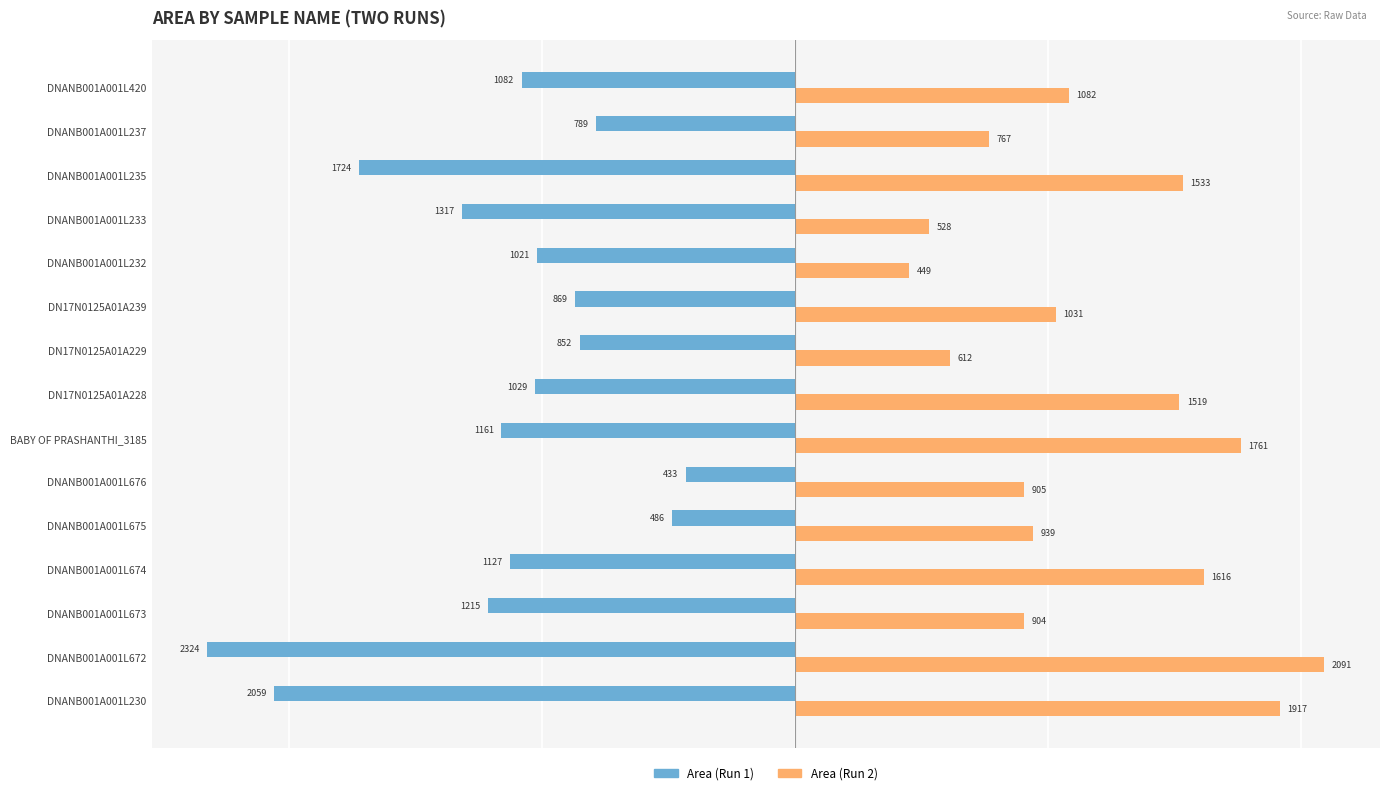

Which series has the largest range (max minus min)?

Area (Run 1)